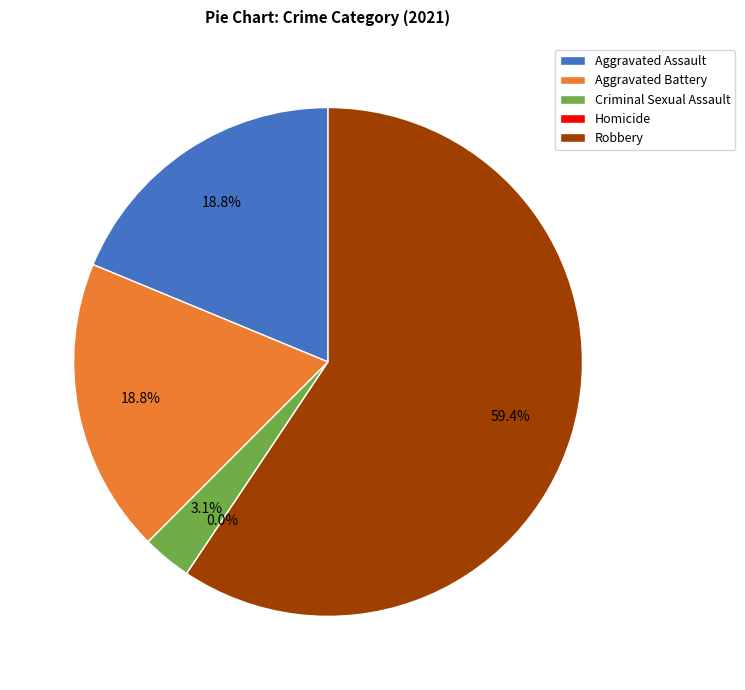

To the nearest percent, what is the difference between the Criminal Sexual Assault and Homicide slice percentages?

3%